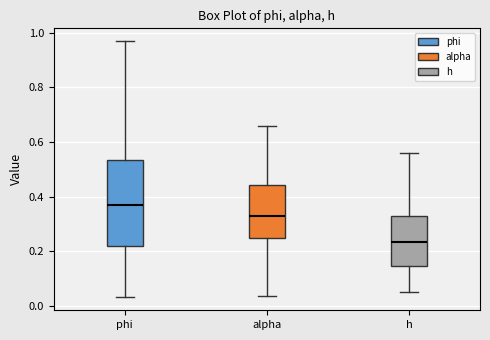

Where is the upper edge of the box for alpha on the y-axis? The values are not printed on the chart, so give them approximately, as read against the axis.

0.44